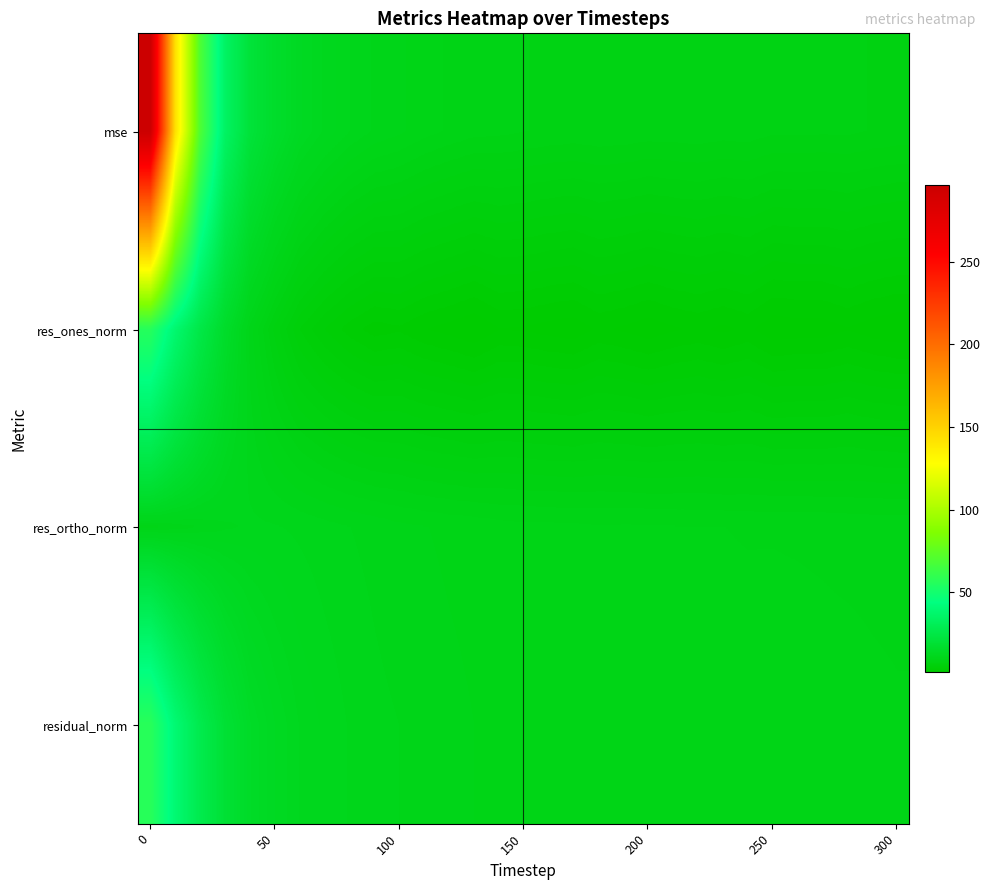

At how many categories does at least one series exceed 284?

1